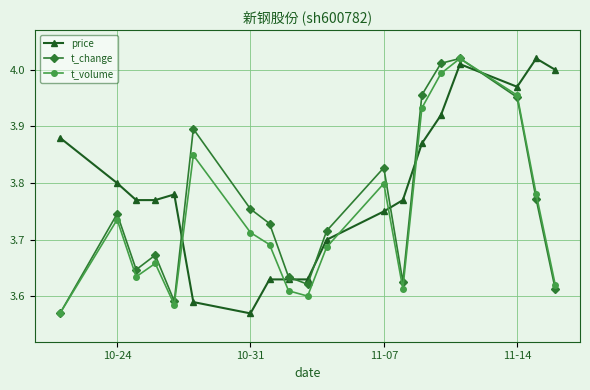

How many interior local peaks does the t_change series have?

5